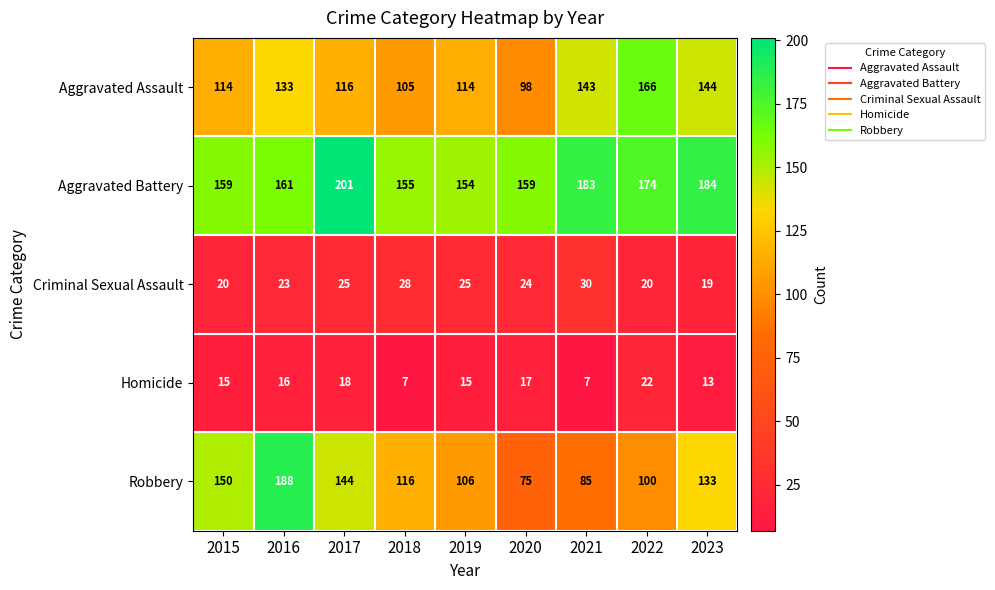

What is the average value of the Homicide series?

14